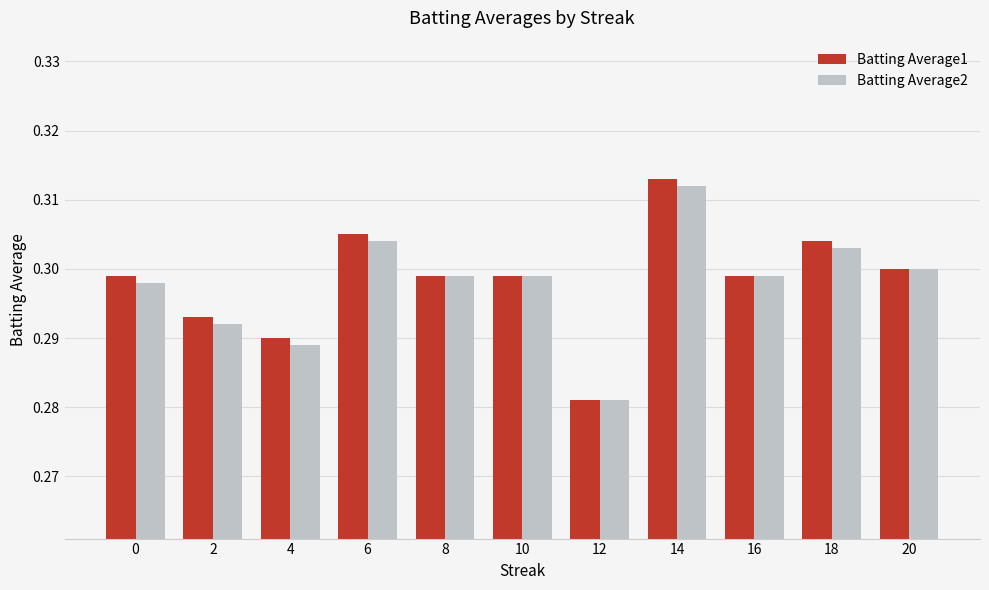

The value of Batting Average1 at 0 is 0.3. True or false?

True